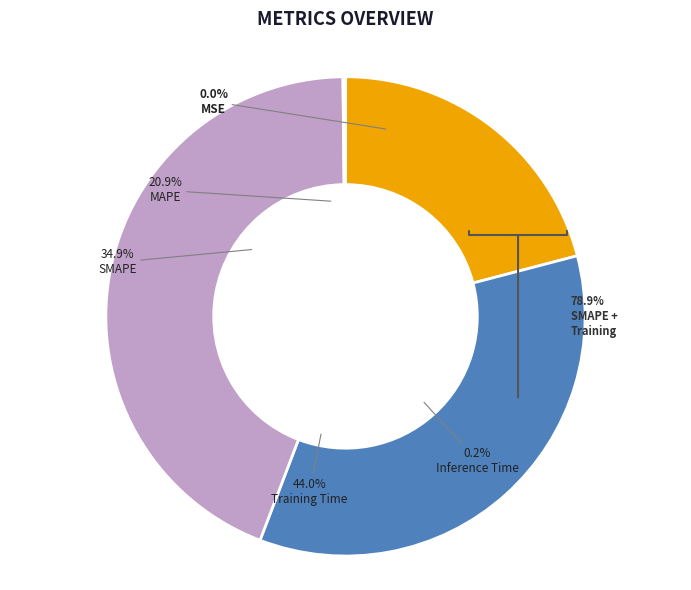

Which category has the biggest portion of the pie?

Training Time